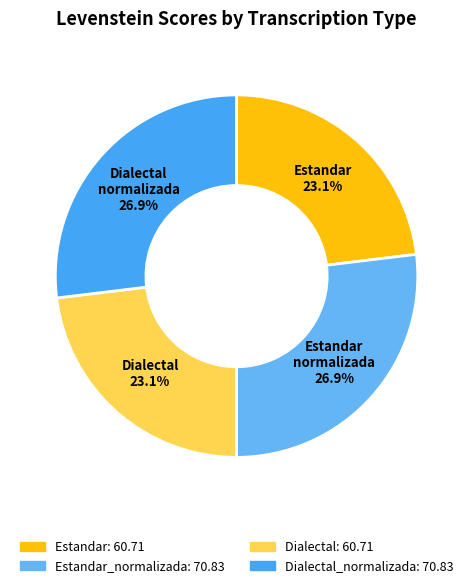

Count the number of slices in the pie.

4